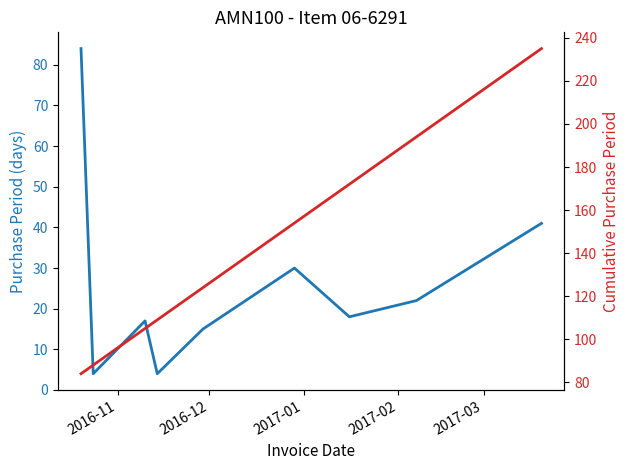

List the series in order of their overall mean, lowest first.

PurchasePeriod, Cumulative Period